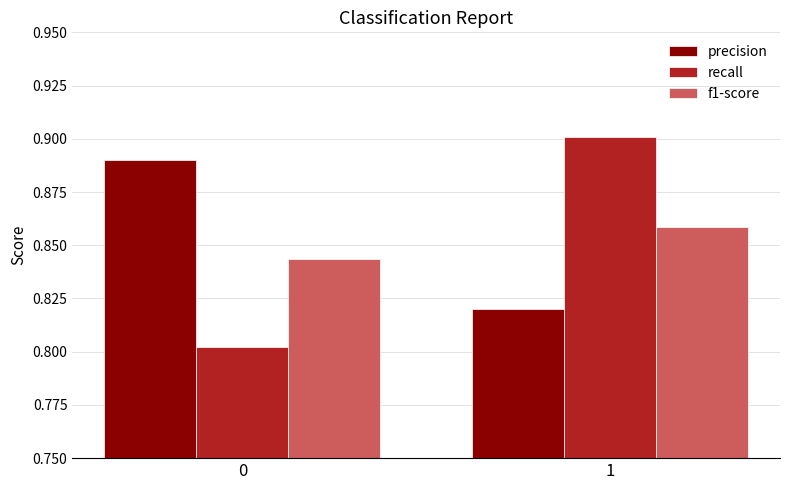

List the labels in order of recall value, largest first.

1, 0